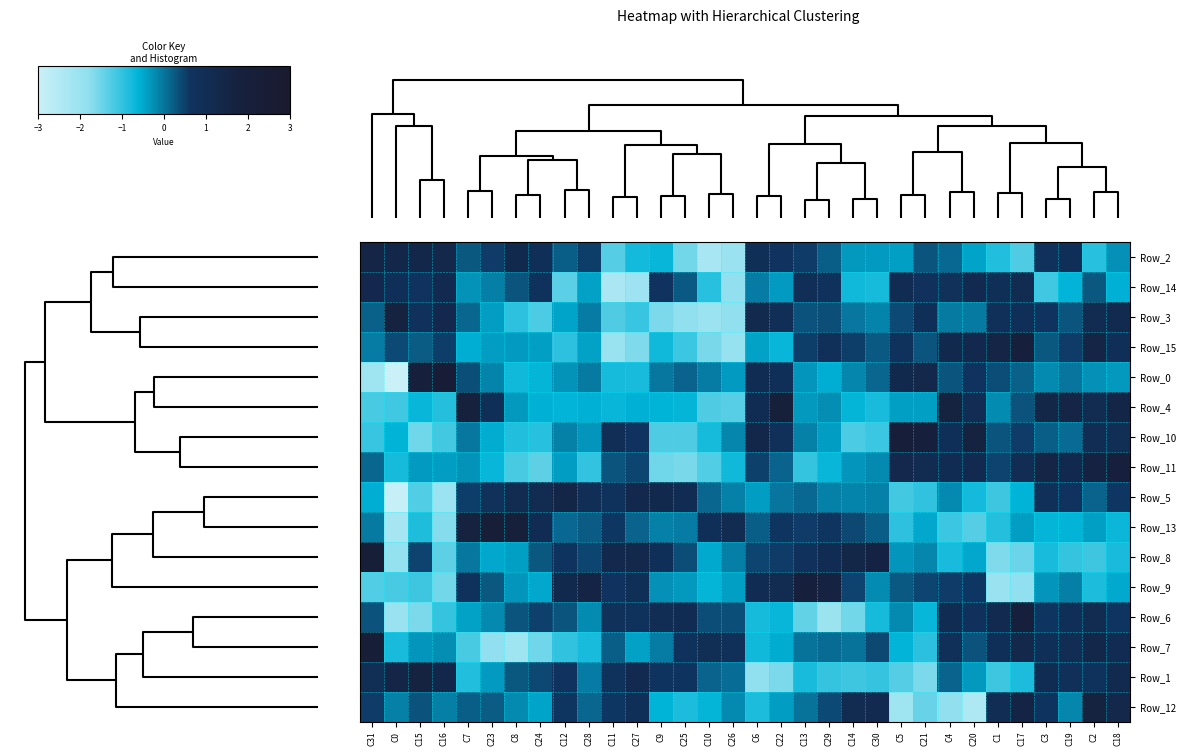

At how many categories does at least one series exceed 0?

32